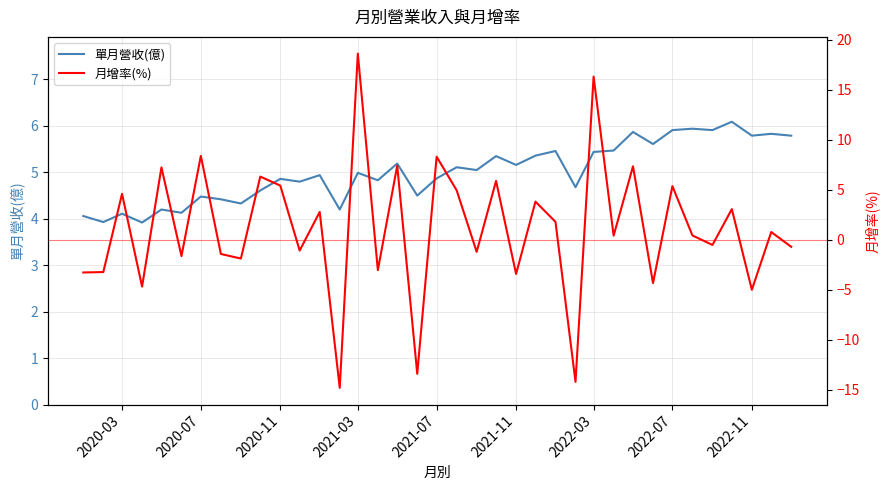

After their last crossing, which series has the higher values: 單月營收(億) or 月增率(%)?

單月營收(億)